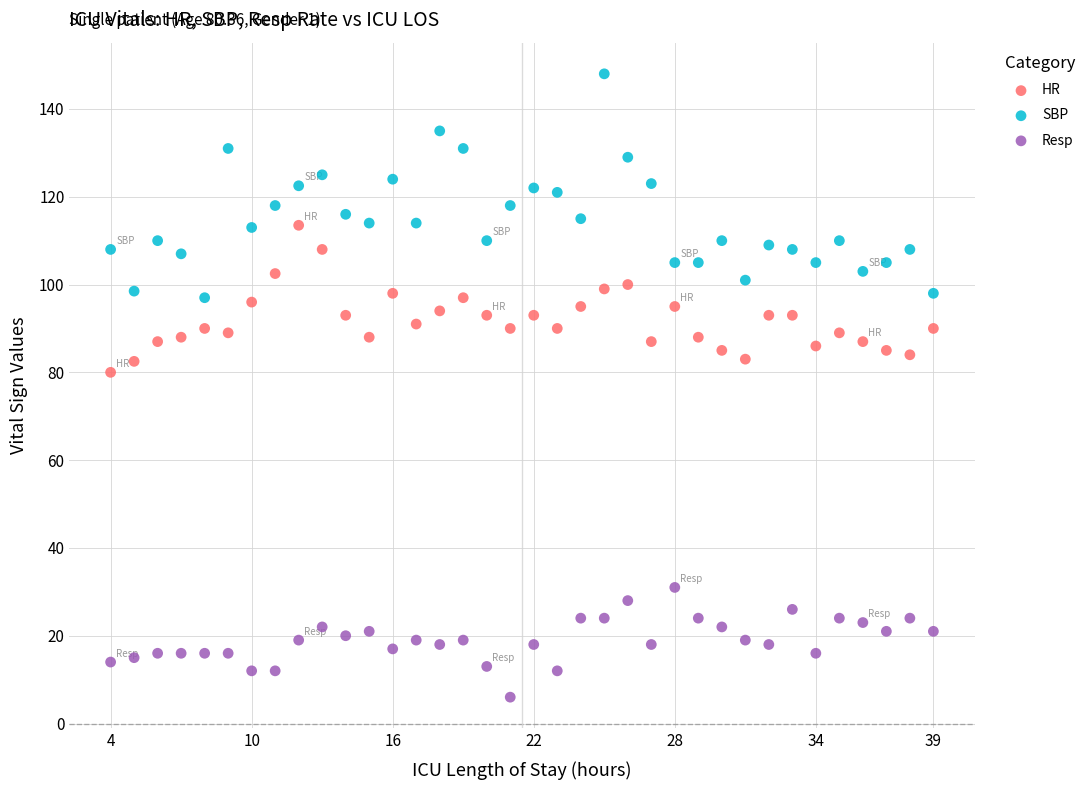

What is the X range (max minus min) for the scatter plot?

35.0